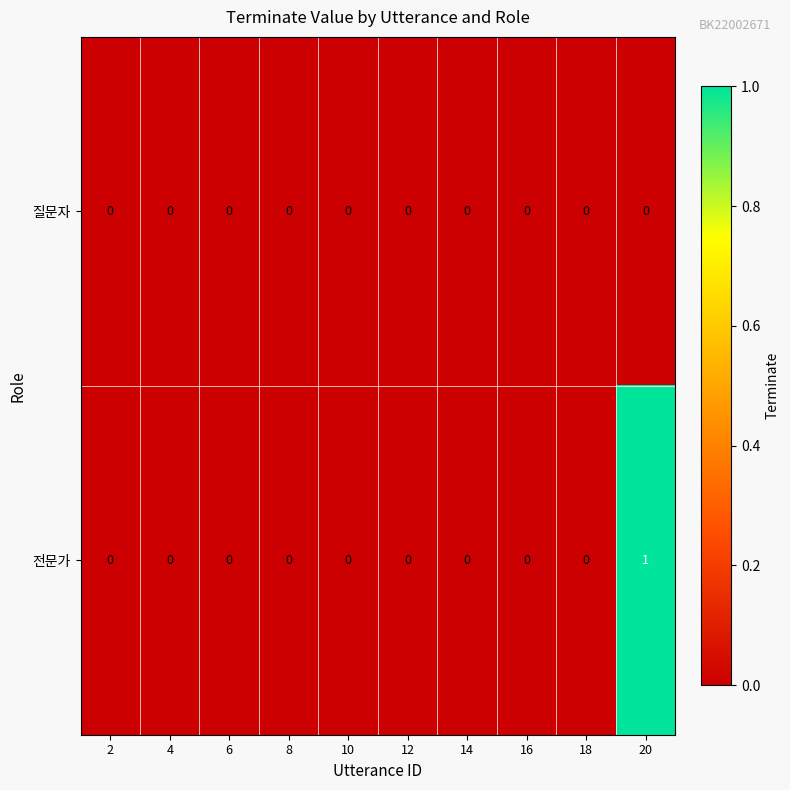

List the series in order of their peak value, highest first.

전문가, 질문자